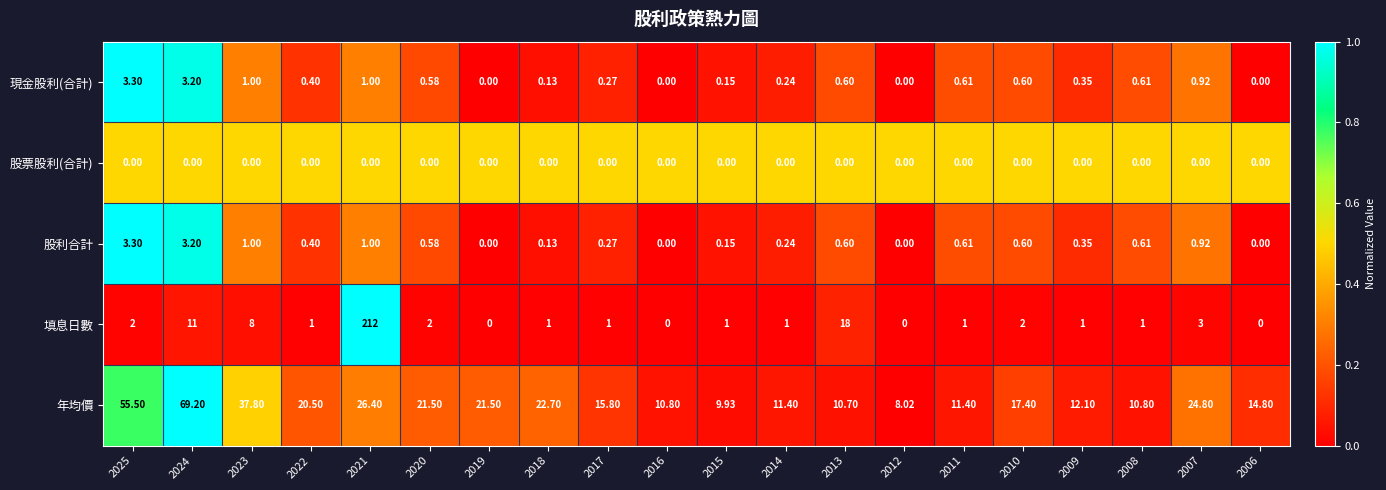

Which series changed the most between 2018 and 2015?

年均價